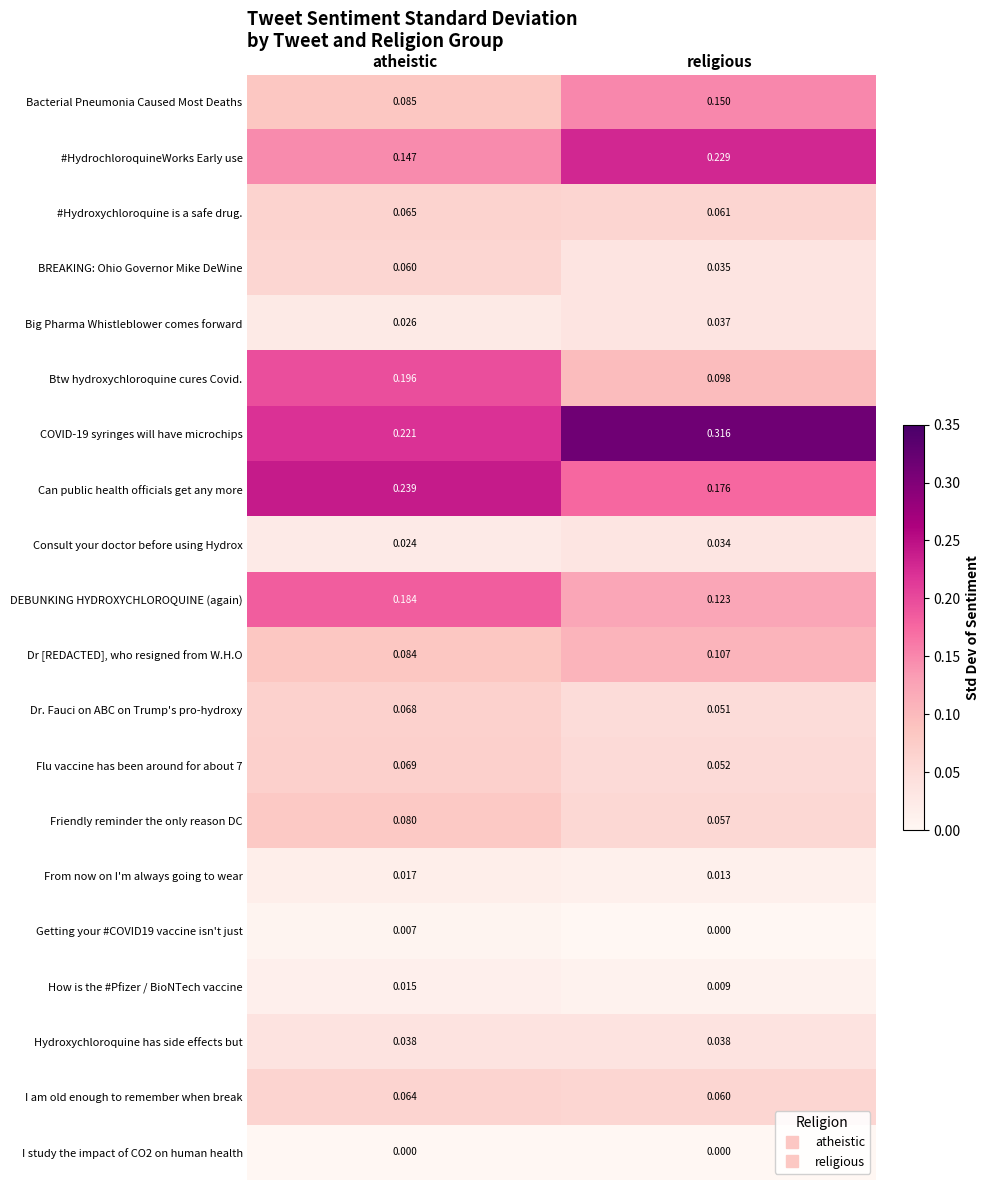

Which series changed the most between atheistic and religious?

Btw hydroxychloroquine cures Covid.